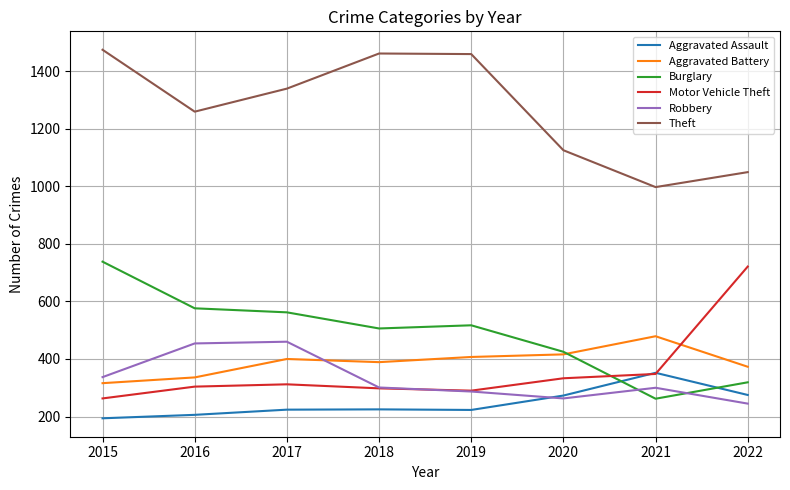

The value of Robbery at 2017 is 278. True or false?

False